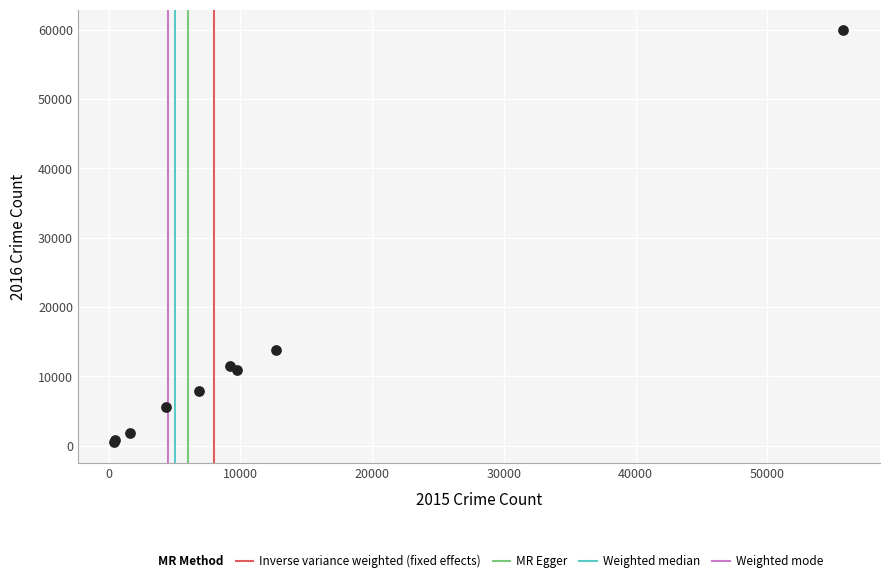

What Y value in the scatter plot is closest to 30208?

13783